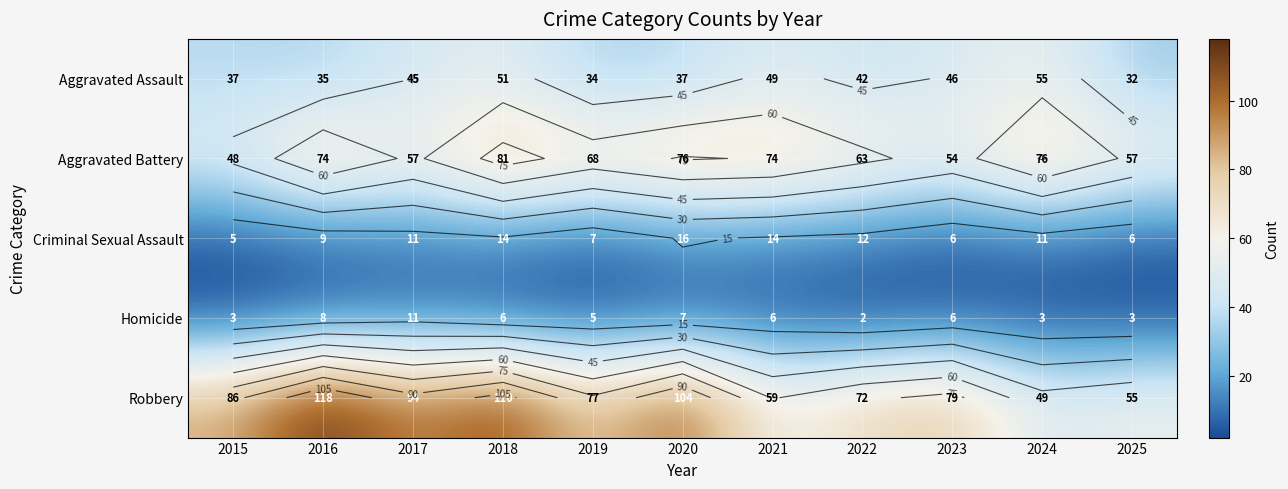

At how many categories does at least one series exceed 59?

10